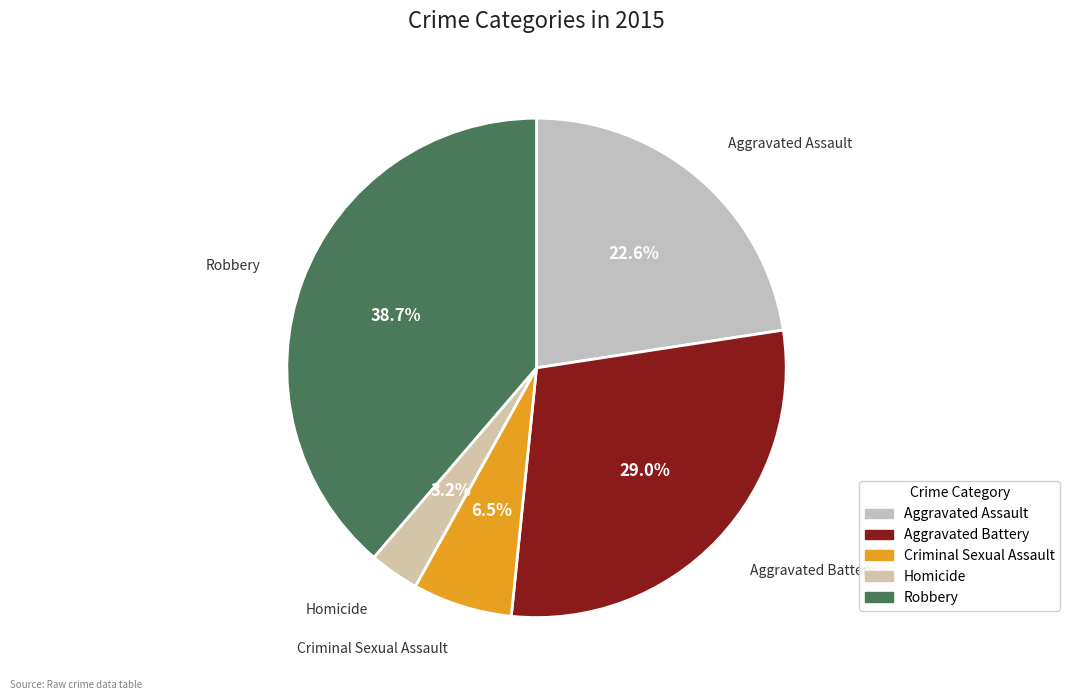

Is Robbery the majority of the pie?

No